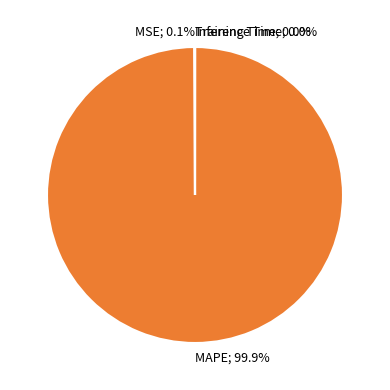

Does any single category account for the majority?

Yes